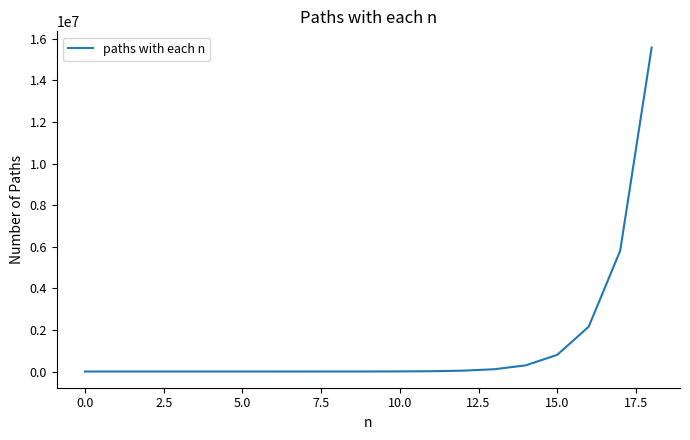

What is the difference between the maximum and second lowest values?

15582341